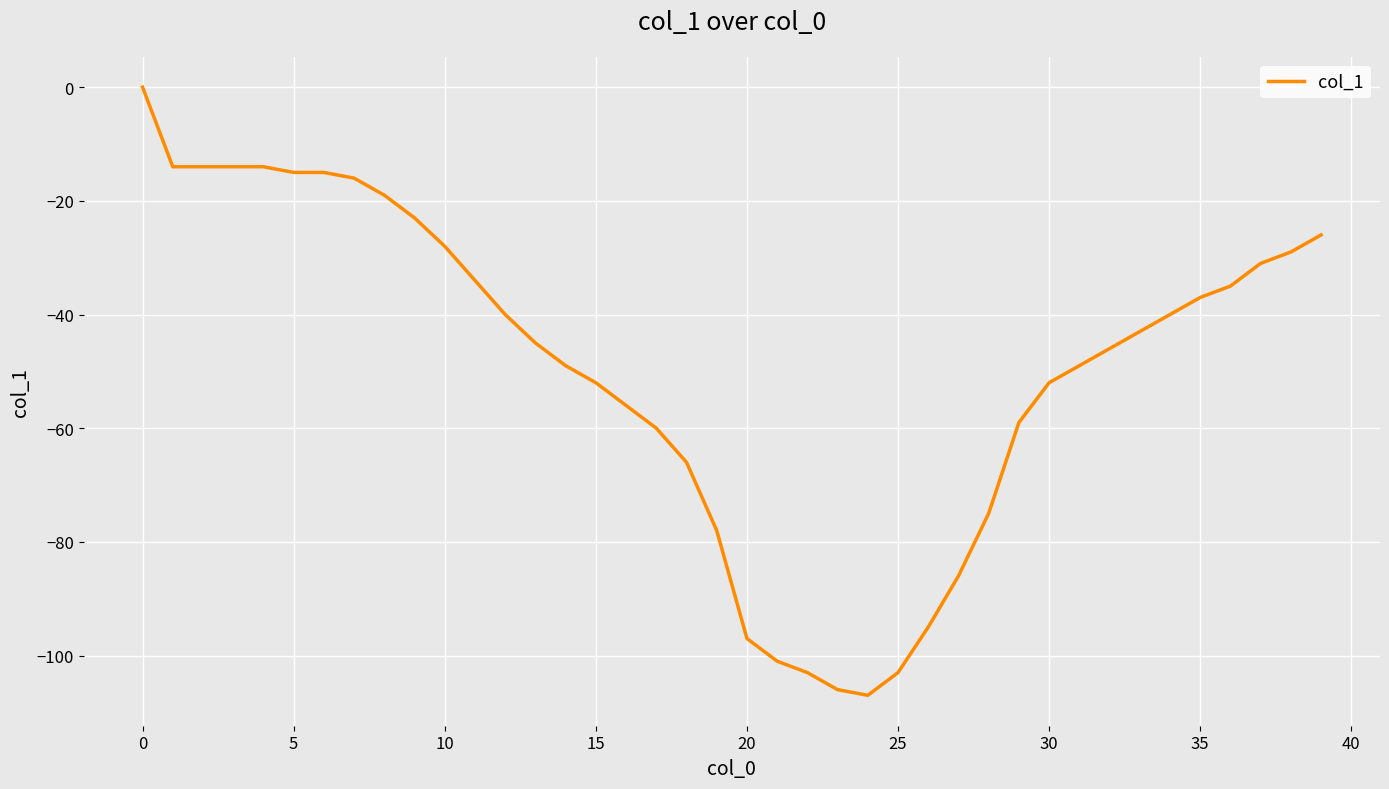

Reading right to left, extract all data points from this chart.

-26	-29	-31	-35	-37	-40	-43	-46	-49	-52	-59	-75	-86	-95	-103	-107	-106	-103	-101	-97	-78	-66	-60	-56	-52	-49	-45	-40	-34	-28	-23	-19	-16	-15	-15	-14	-14	-14	-14	0